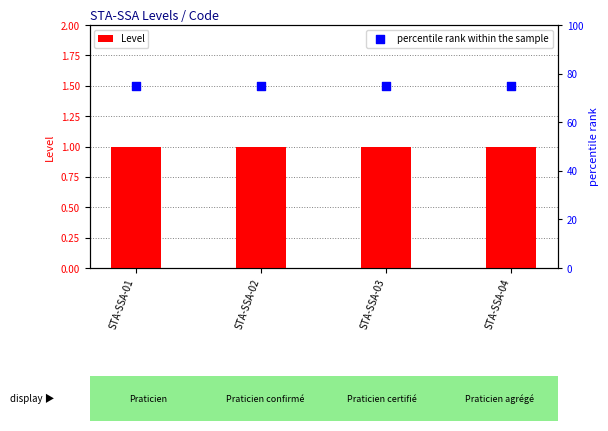

Which series reaches the maximum Y coordinate?

percentile rank within the sample